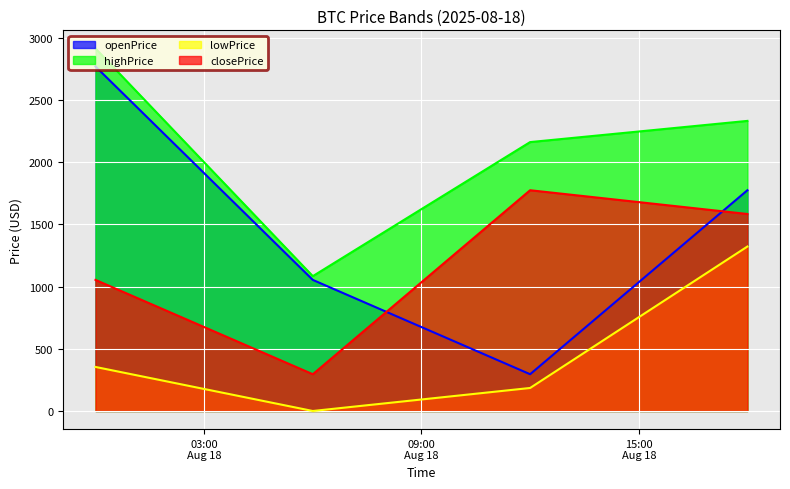

Where is the first local minimum for closePrice?

2025-08-18 06:00:00